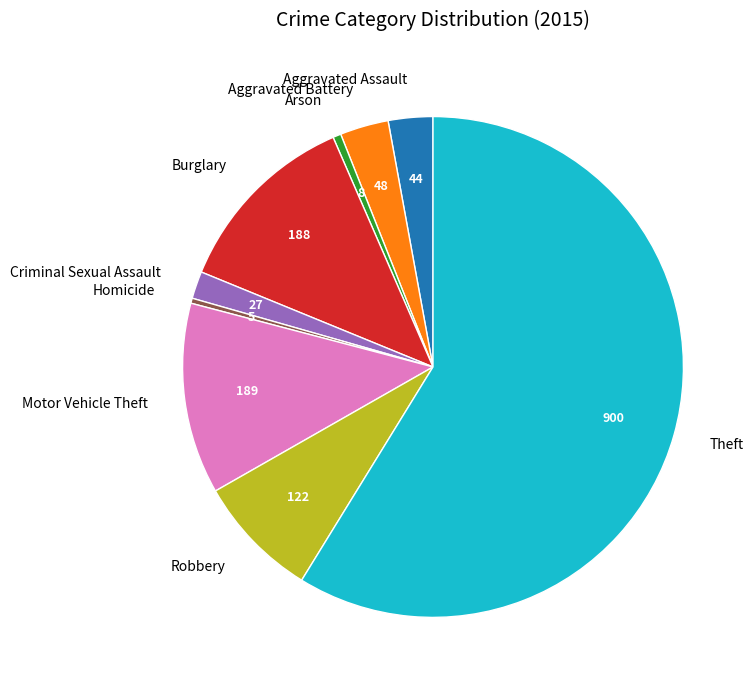

Count the number of slices in the pie.

9